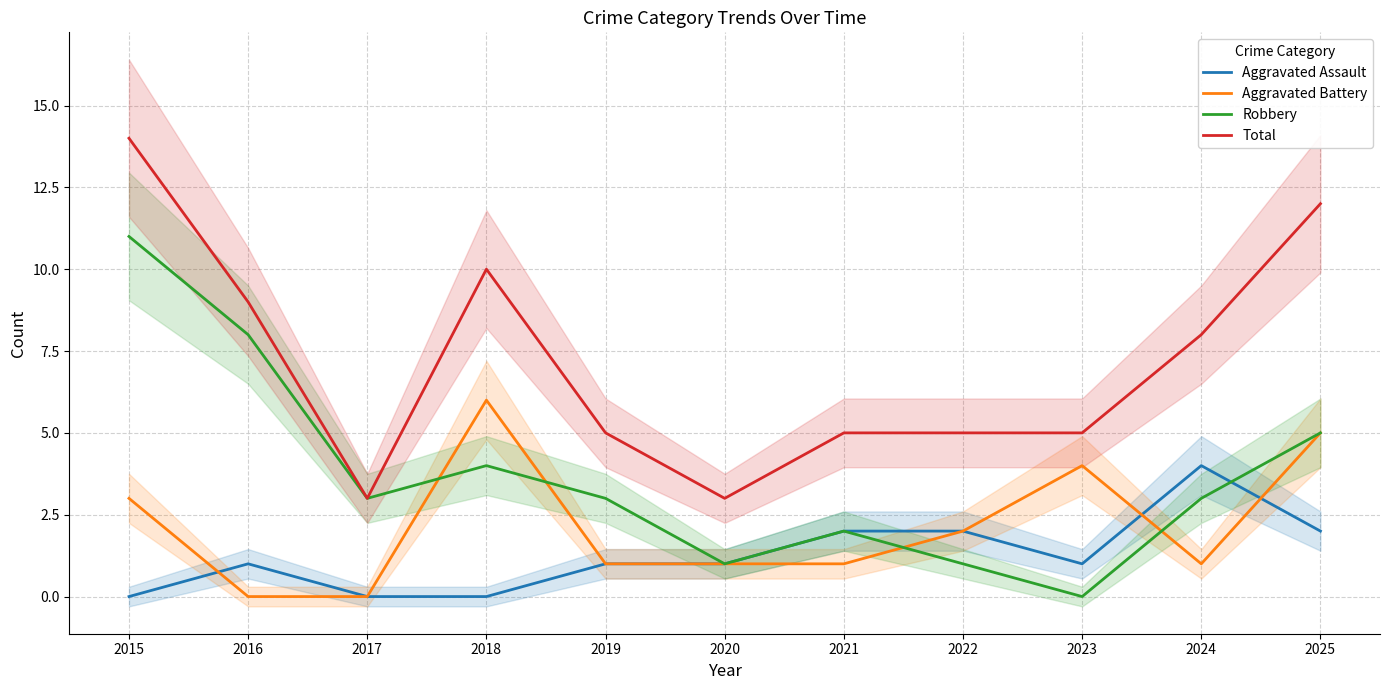

At which category is the sum across all series the highest?

2015